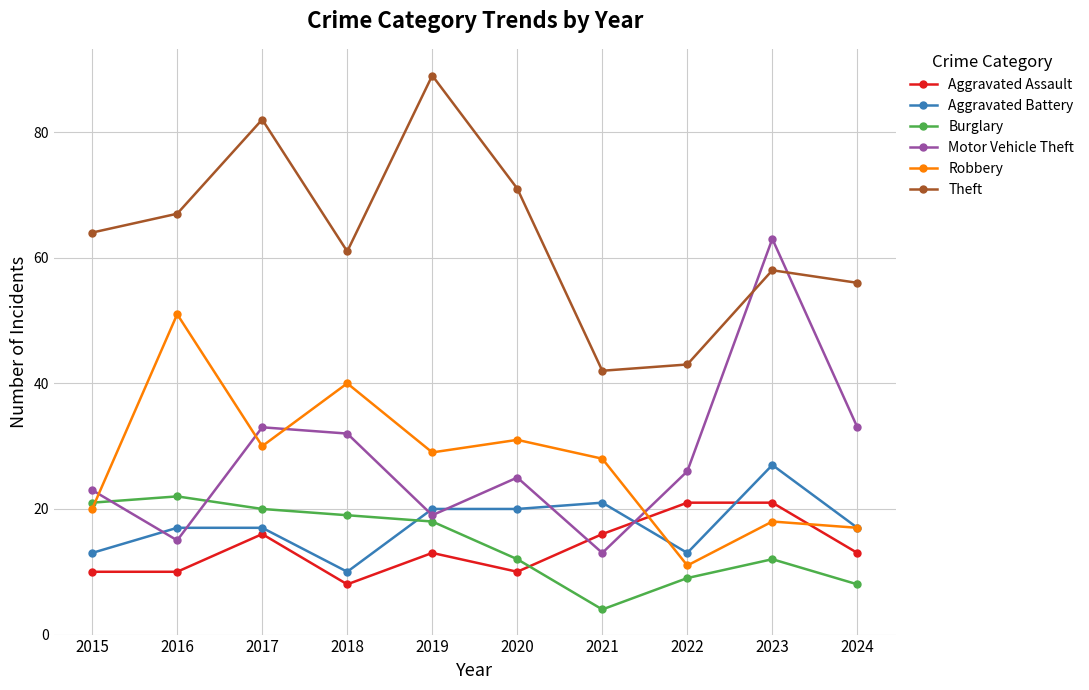

What is the difference between the maximum and minimum values in the Aggravated Assault series?

13